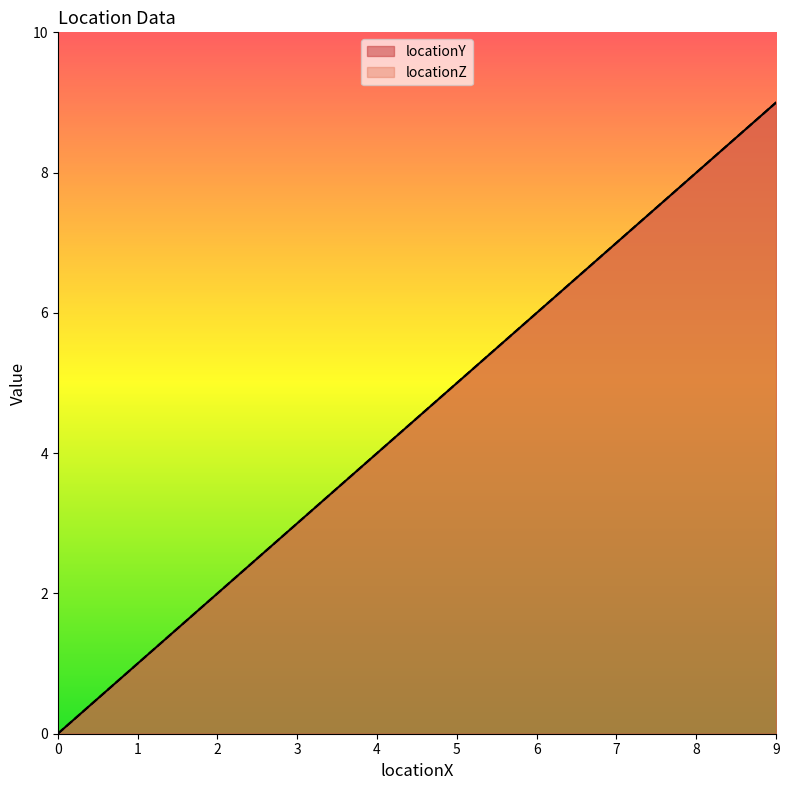

The locationZ series shows -3 at 0. True or false?

False